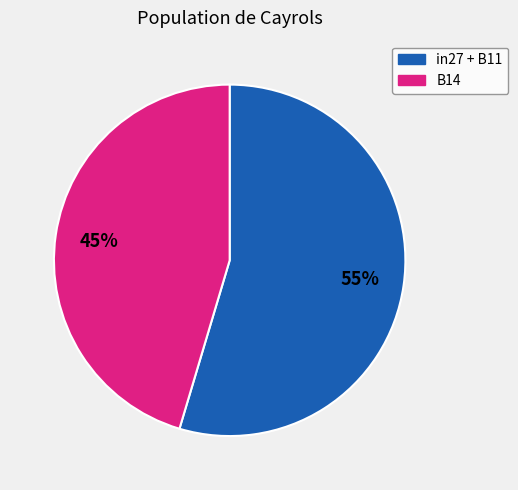

To the nearest percent, what is the average slice percentage?

50%